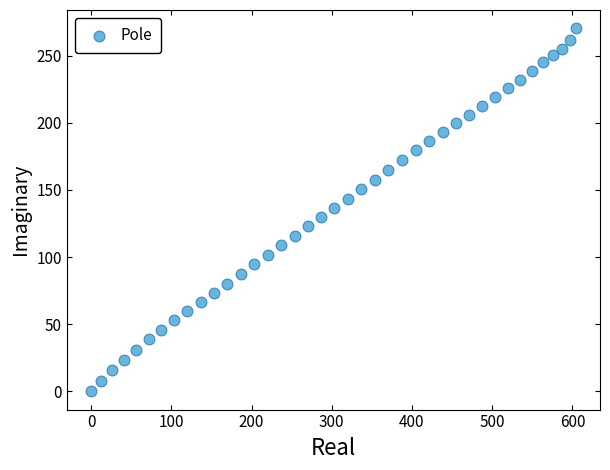

What is the range of X values (max minus min)?

604.2